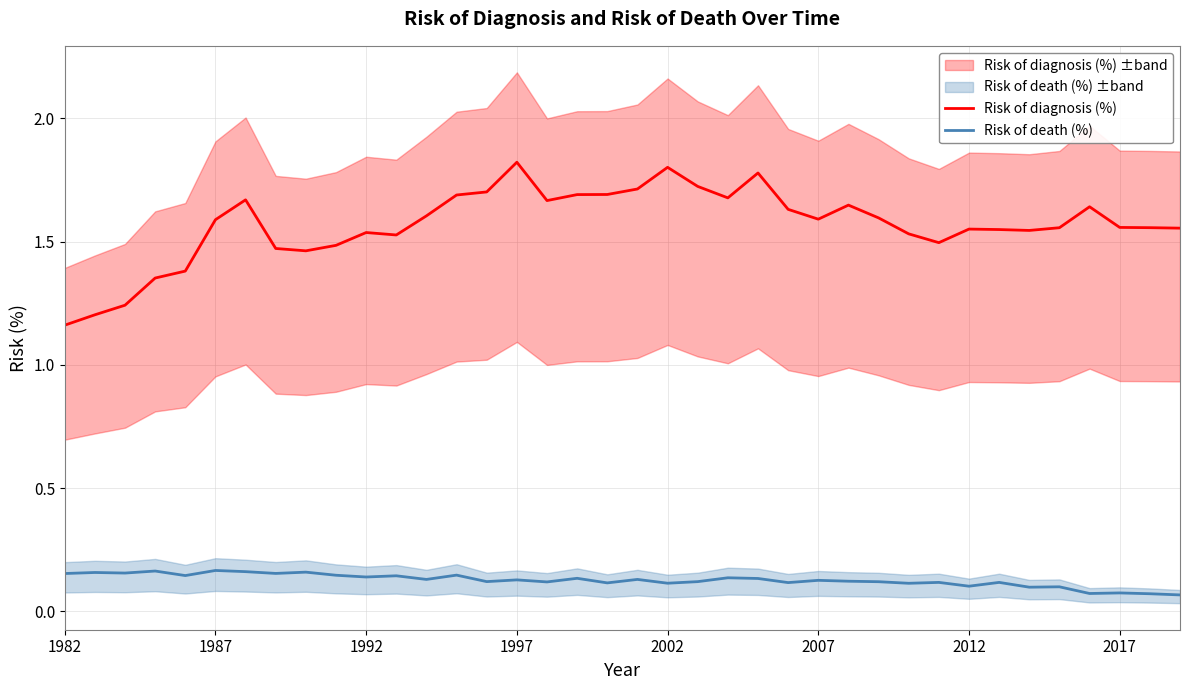

The value of Risk of diagnosis (%) at 1982 is 2.0. True or false?

False